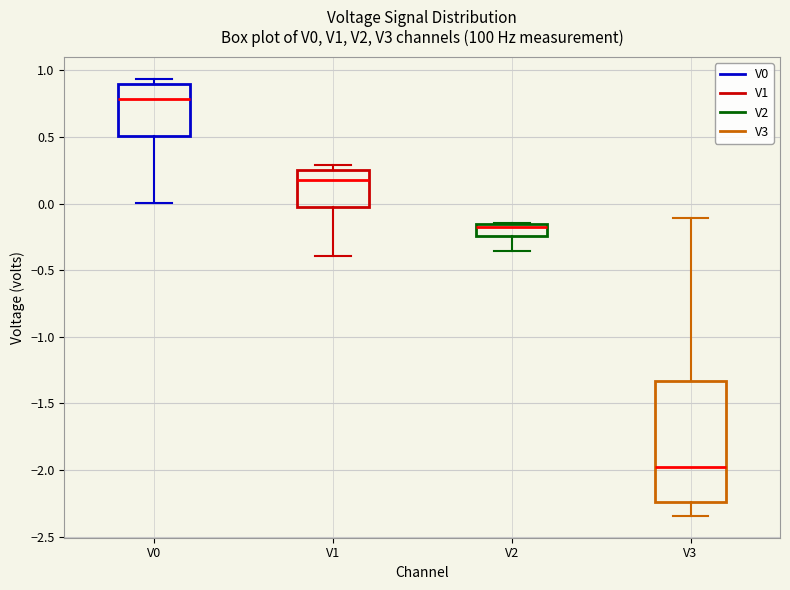

Where is the upper edge of the box for V1 on the y-axis? The values are not printed on the chart, so give them approximately, as read against the axis.

0.25